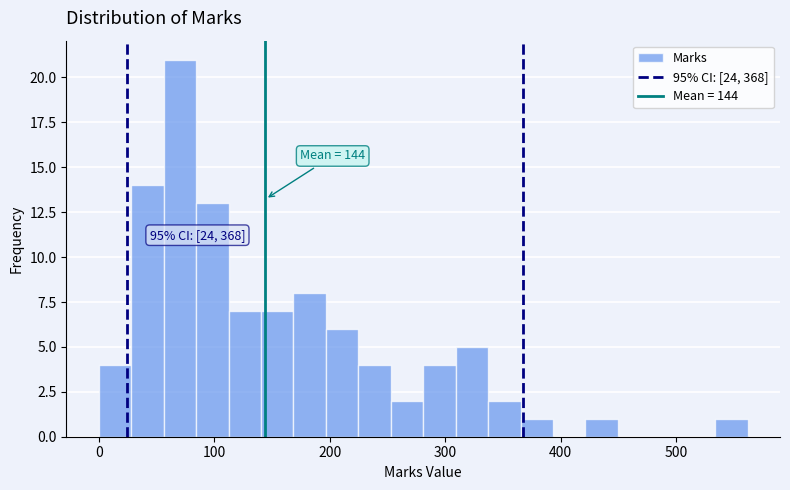

Read against the x-axis, roughly where is the centre of the tallest bar?

70